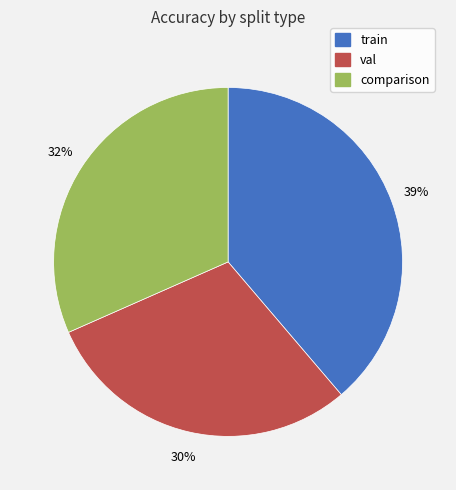

True or false: val accounts for 21% of the total.

False